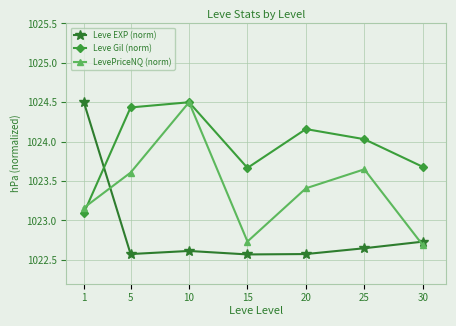

What is the total value across all series at 1?

3070.8